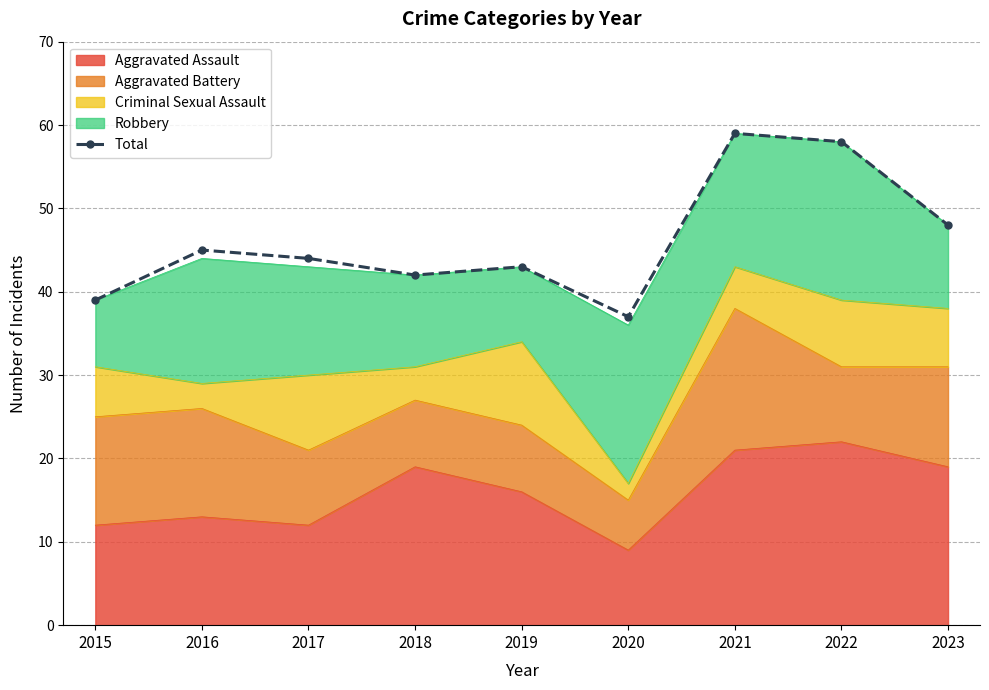

Approximately how many times larger is the value at 2023 compared to 2021?

0.8